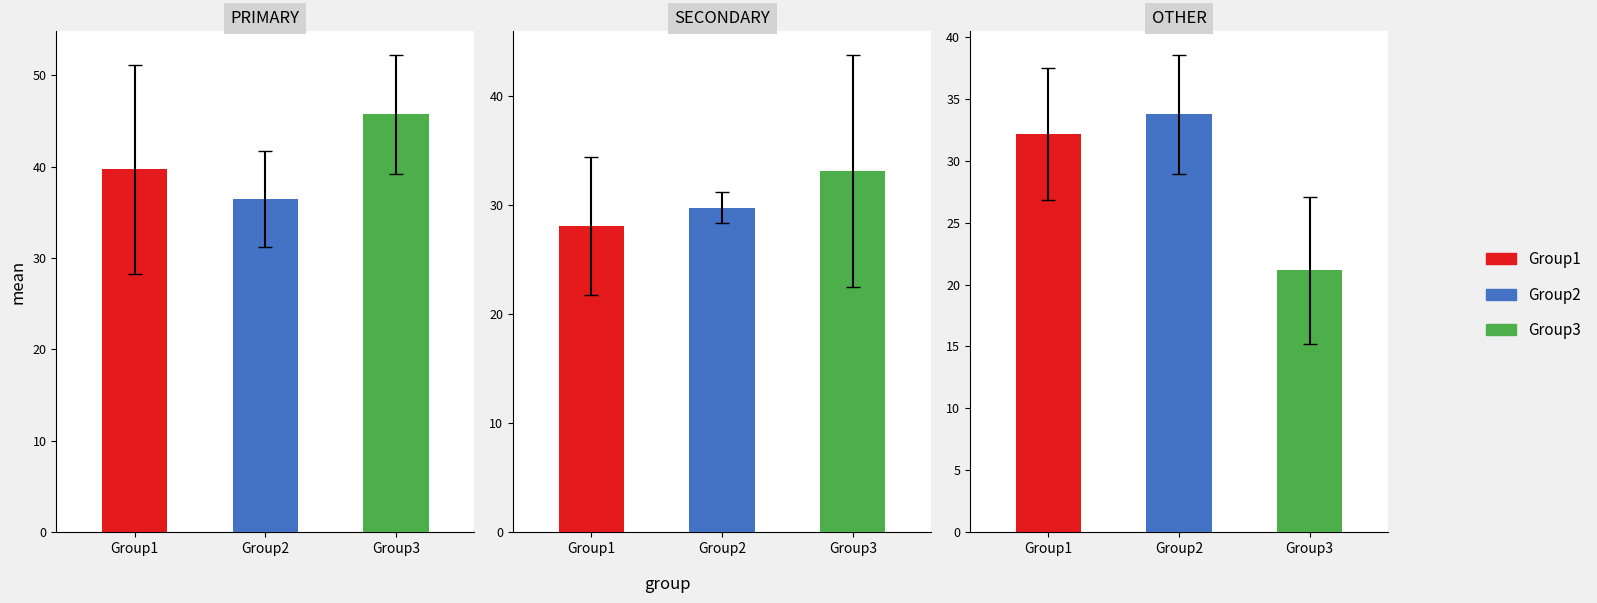

How many bars are there in each group?

3